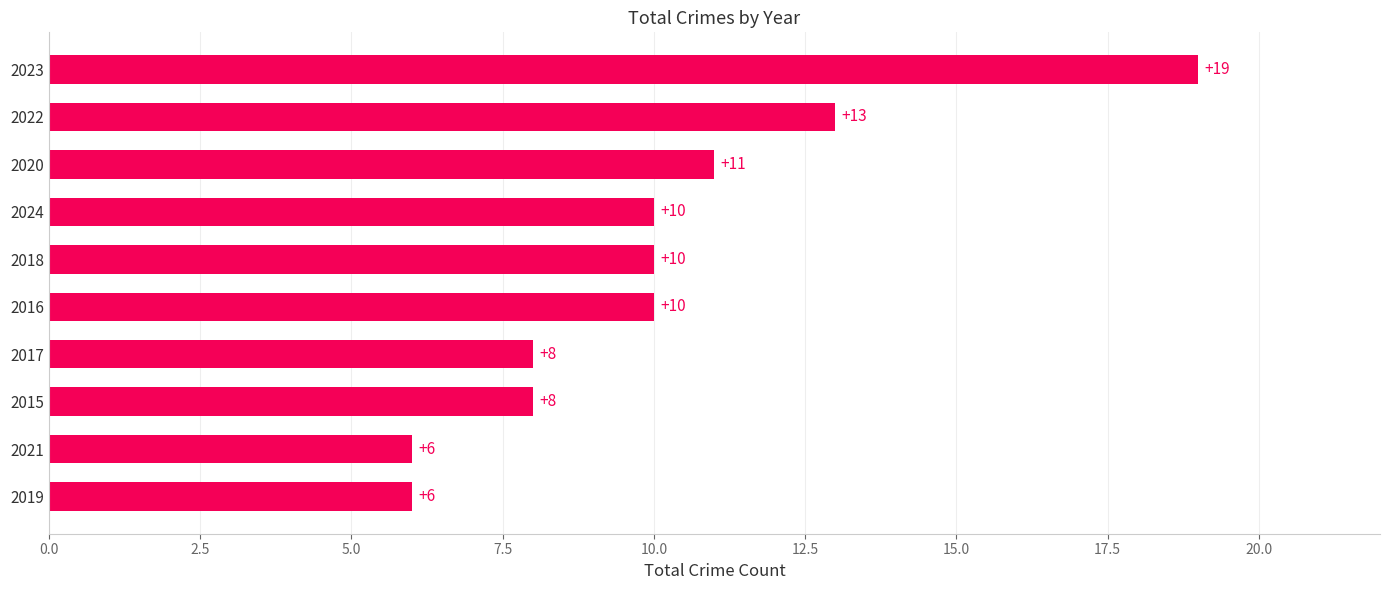

Reading bottom to top, extract all data points from this chart.

6	6	8	8	10	10	10	11	13	19